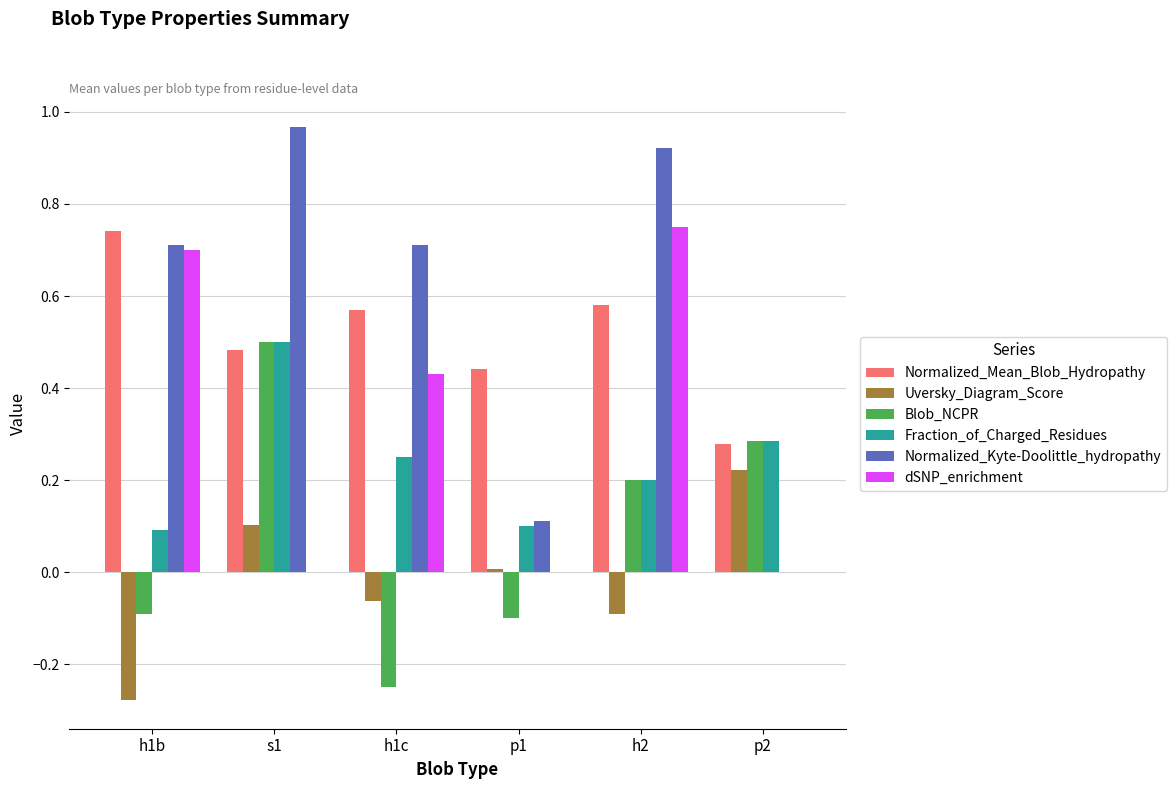

How many categories are shown in the chart?

6